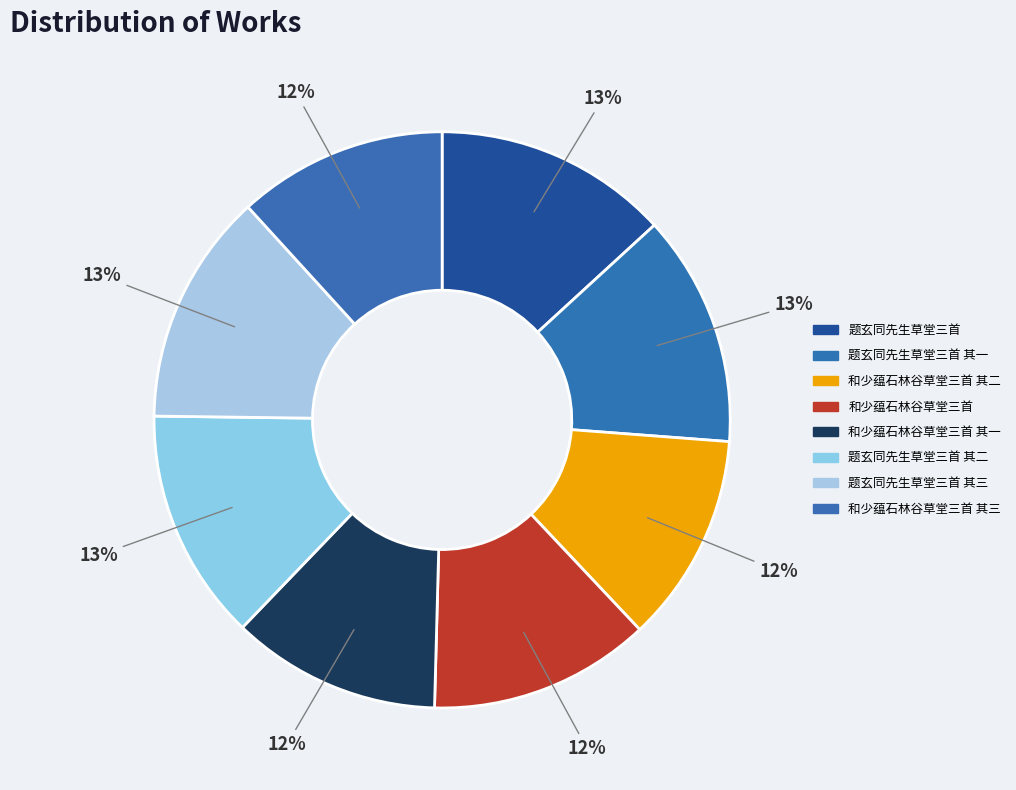

How many segments does this pie chart have?

8